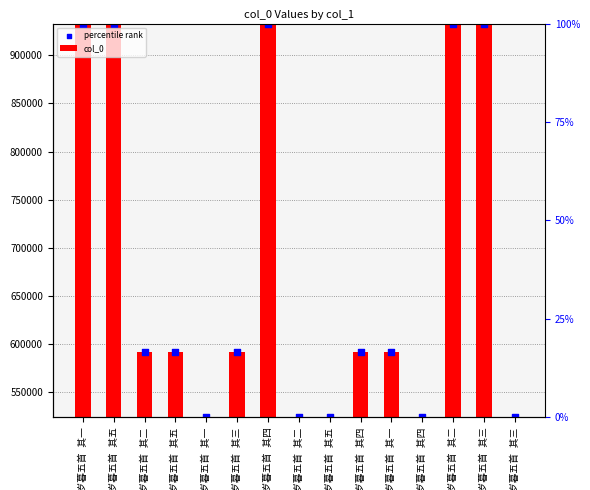

What is the total value across all series at 幽居岁暮五首 其一?

1866032.0